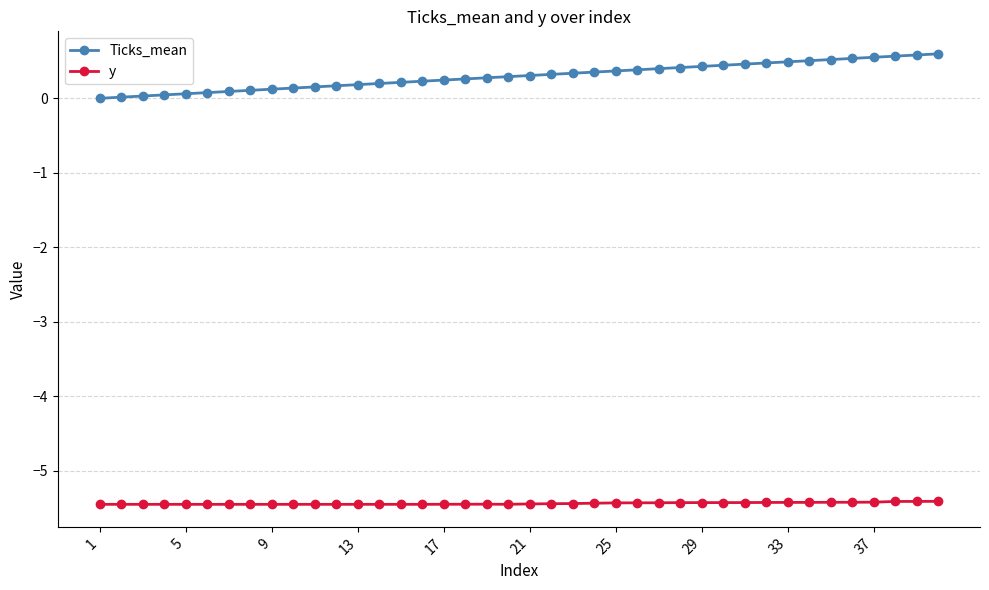

True or false: Ticks_mean and y cross at least once.

False